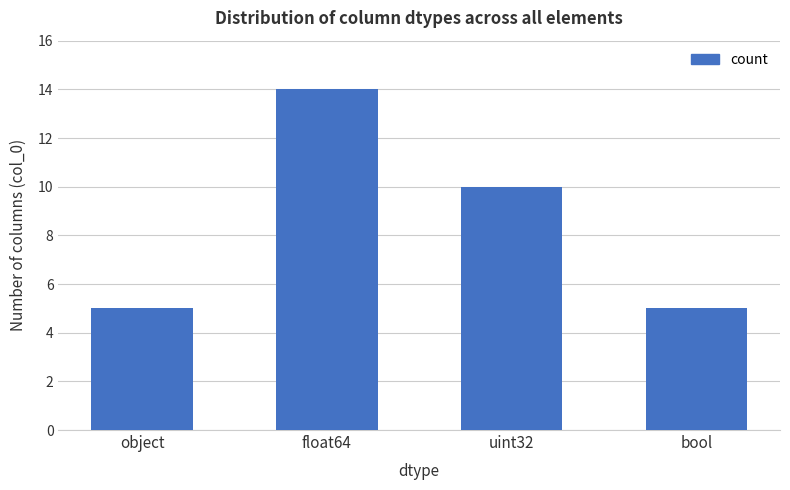

What is the maximum value shown in the chart?

14